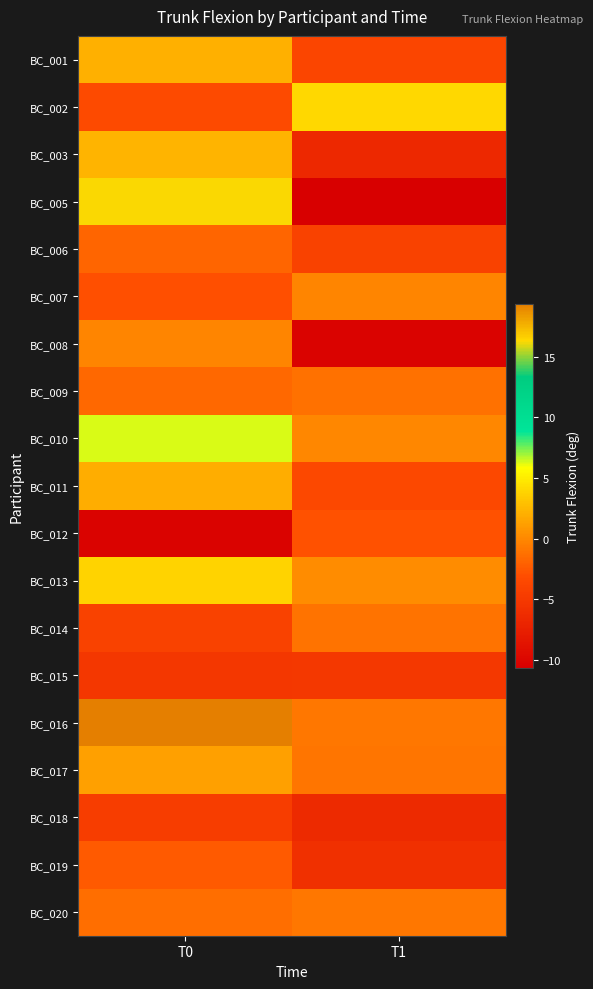

What is the difference between the highest and lowest values at T0?

29.6